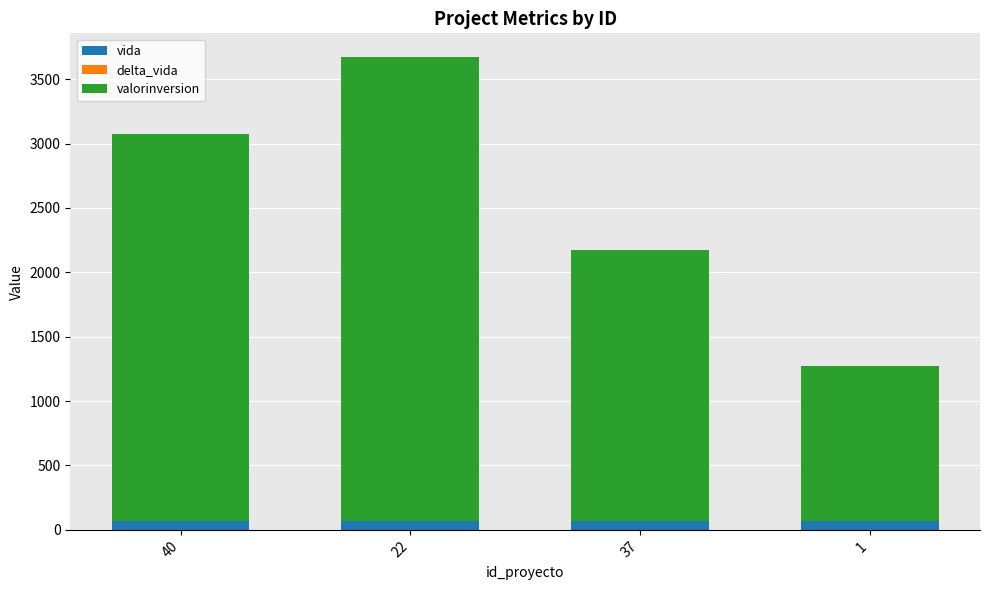

How many series are shown in this chart?

3